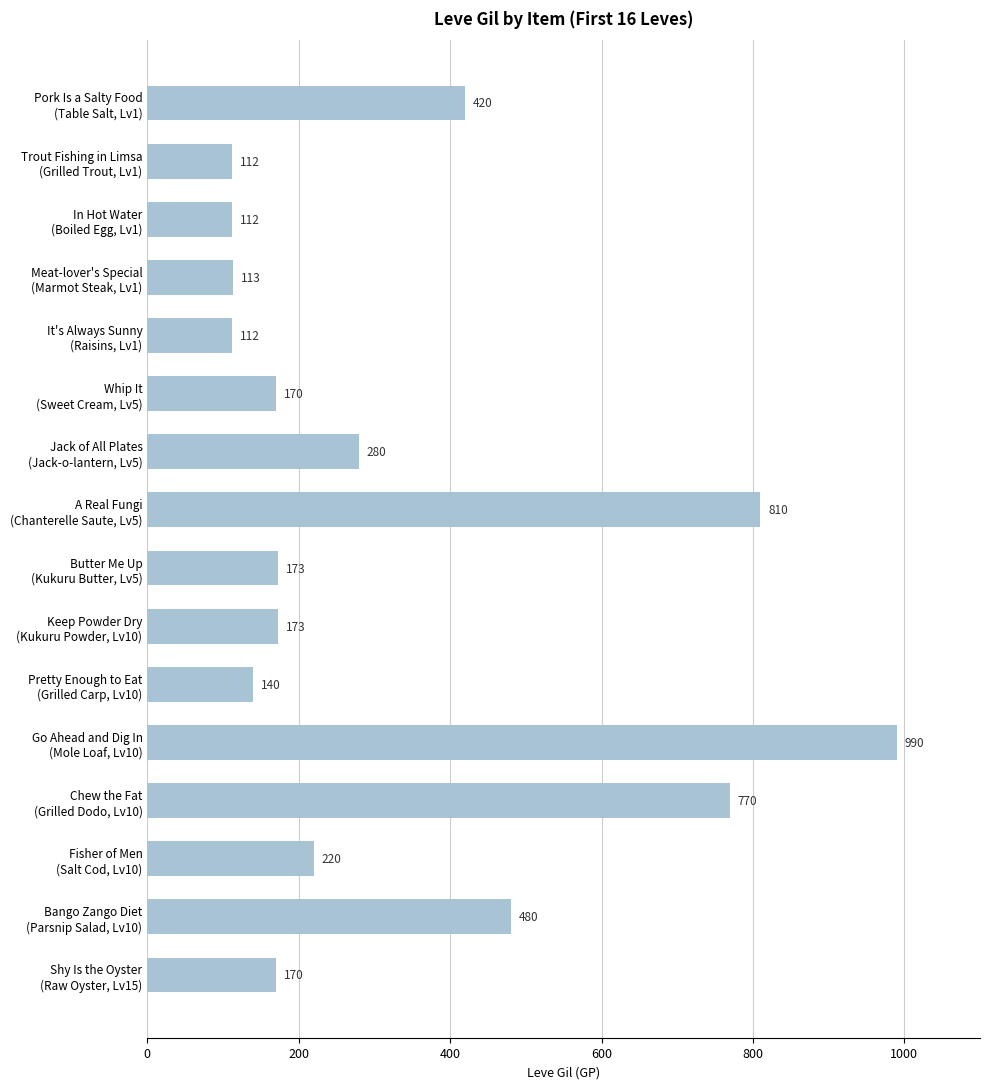

What is the difference between the maximum and minimum values?

878